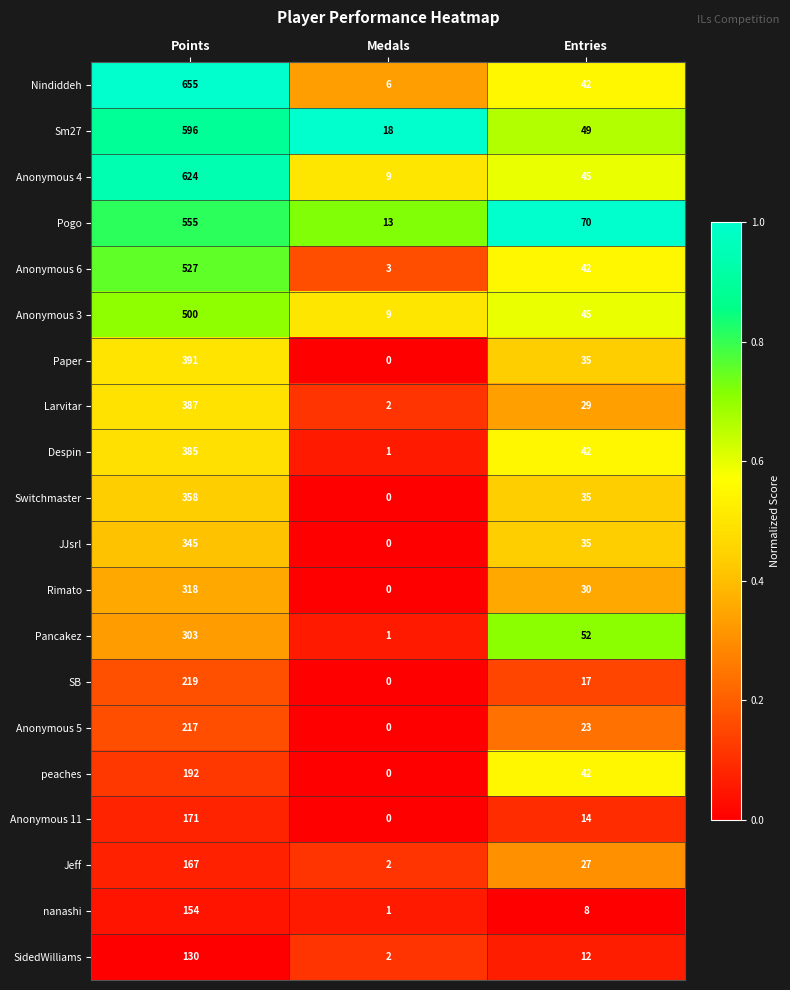

What is the total value across all series at Medals?

67